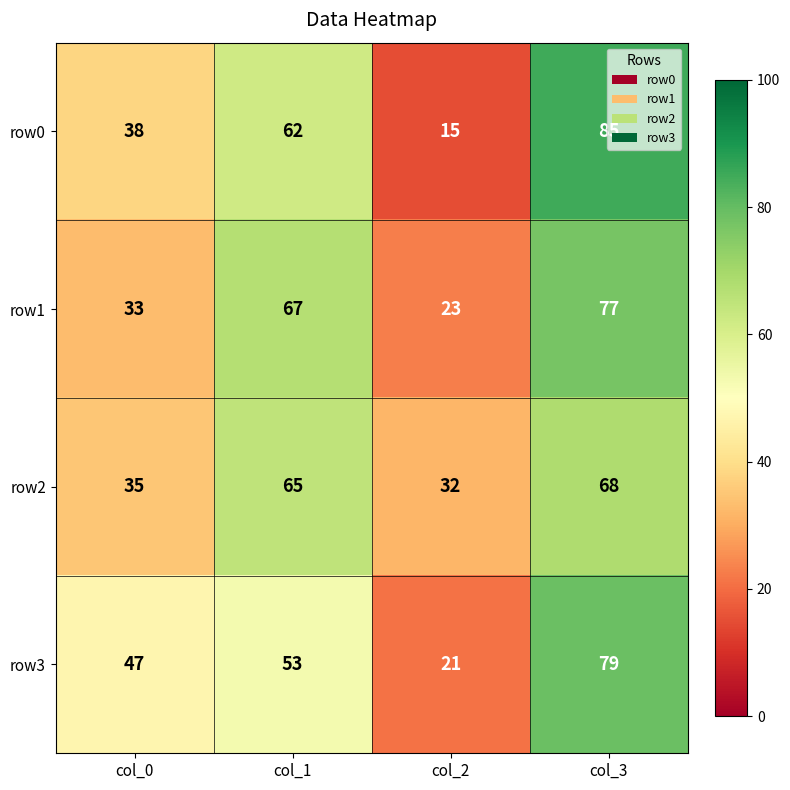

At how many categories does at least one series exceed 29?

4